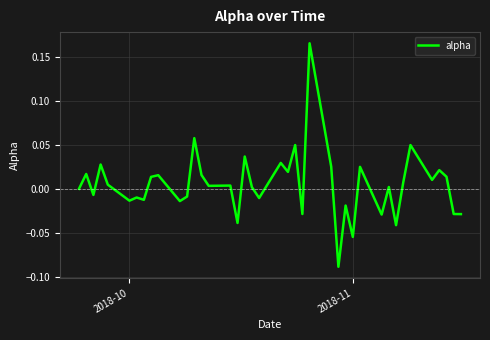

What is the difference between the maximum and minimum values?

0.3